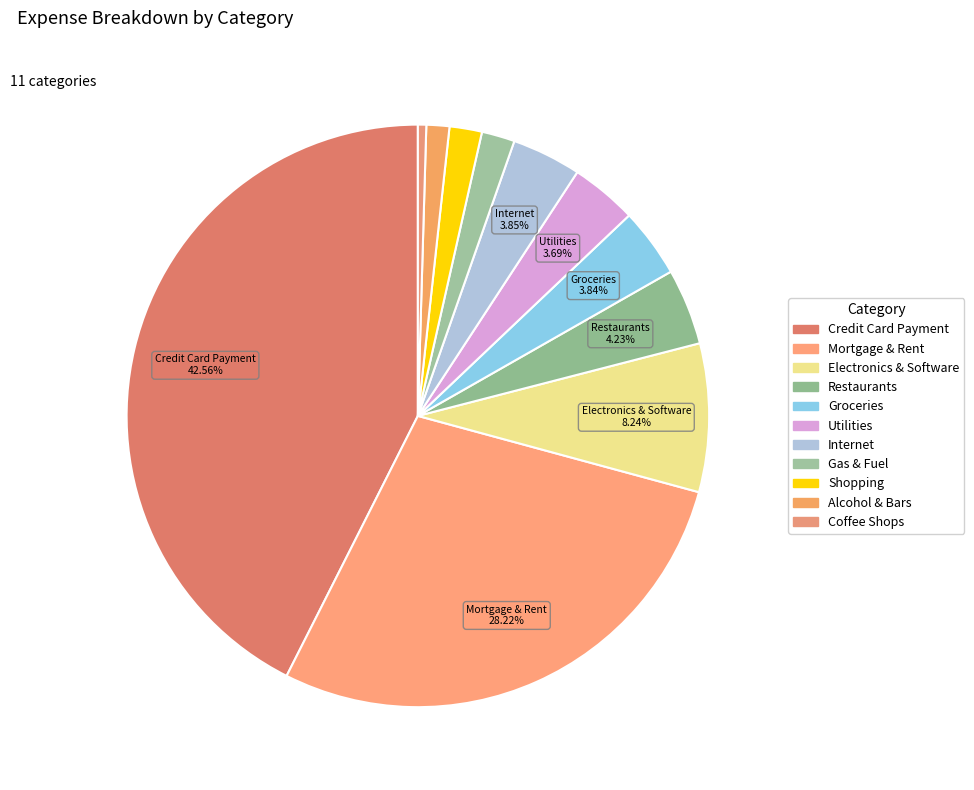

To the nearest percent, what is the difference between the largest and smallest slice percentages?

42%